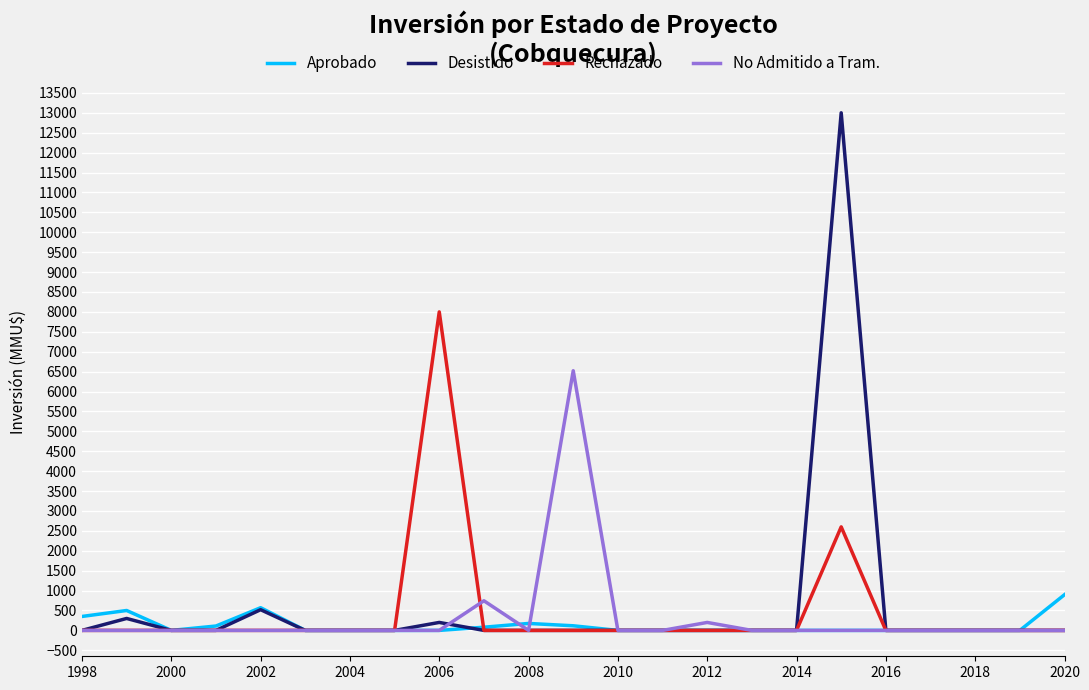

What is the greatest value displayed?

13000